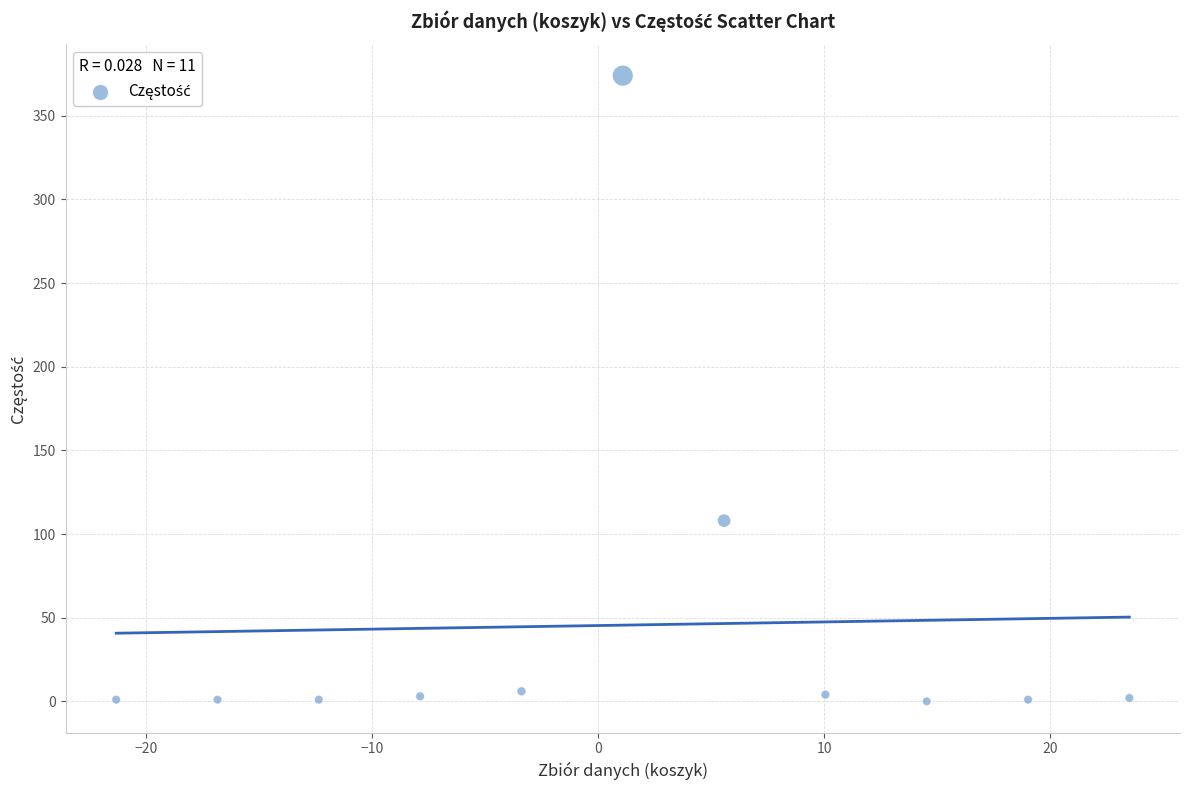

What Y value in the scatter plot is closest to 187?

108